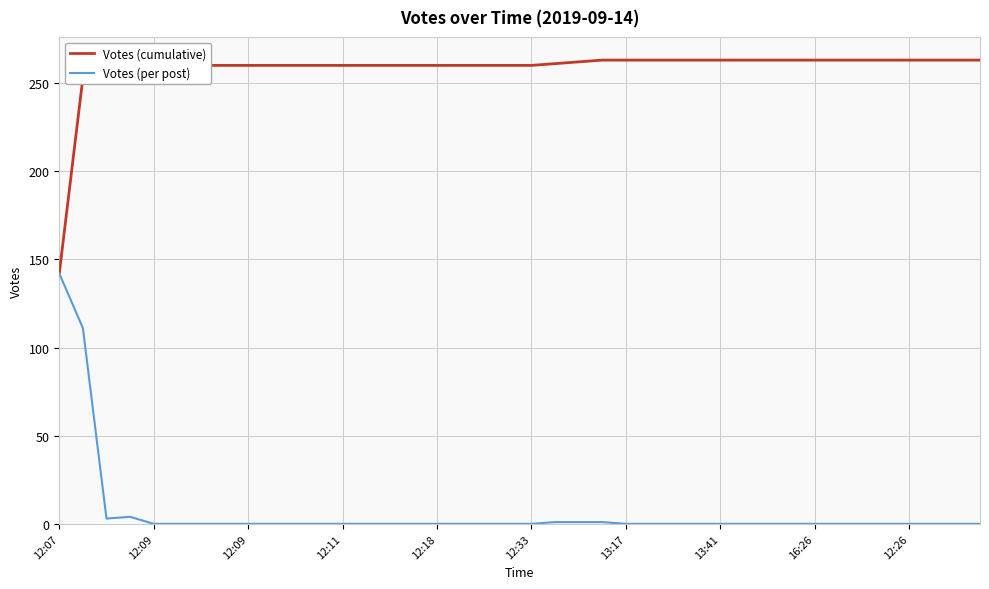

List the series in order of their overall mean, lowest first.

Votes (per post), Votes (cumulative)